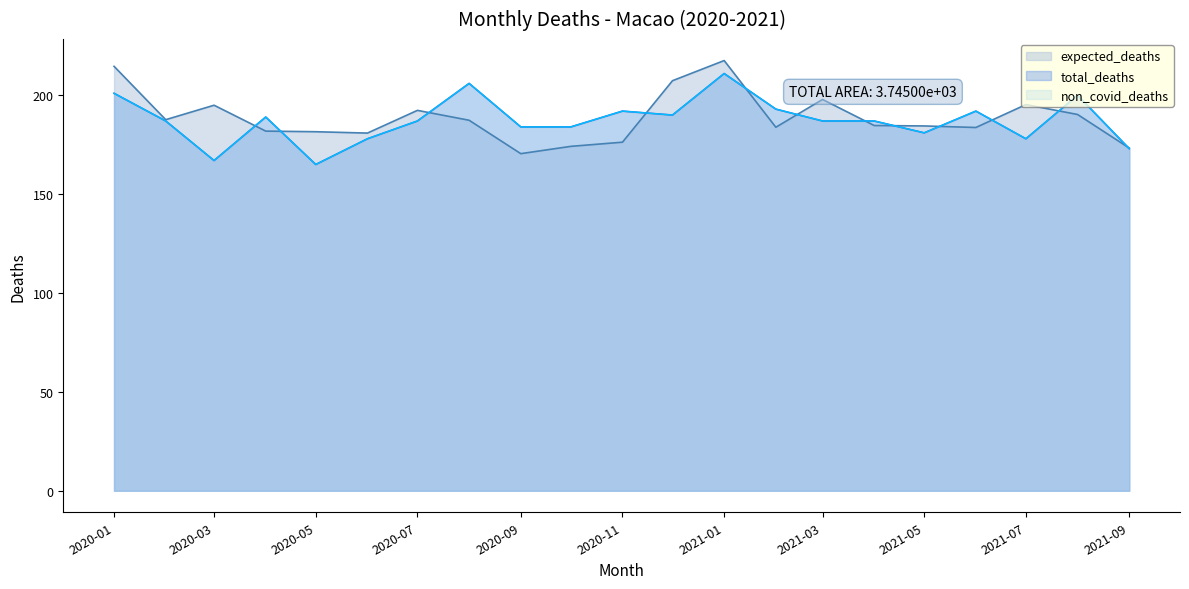

What is the maximum value shown in the chart?

217.6